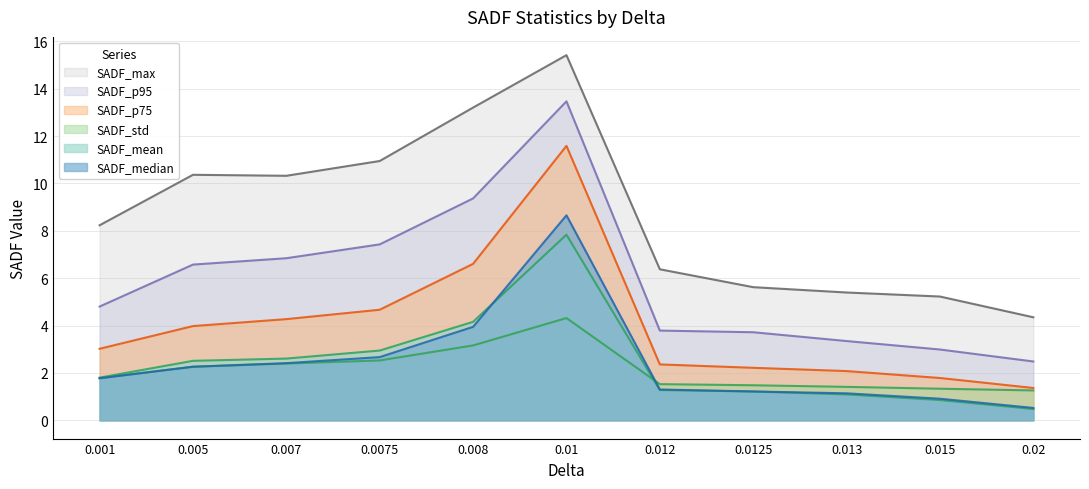

What is the value of the SADF_std point at the 8th from the left?

1.5